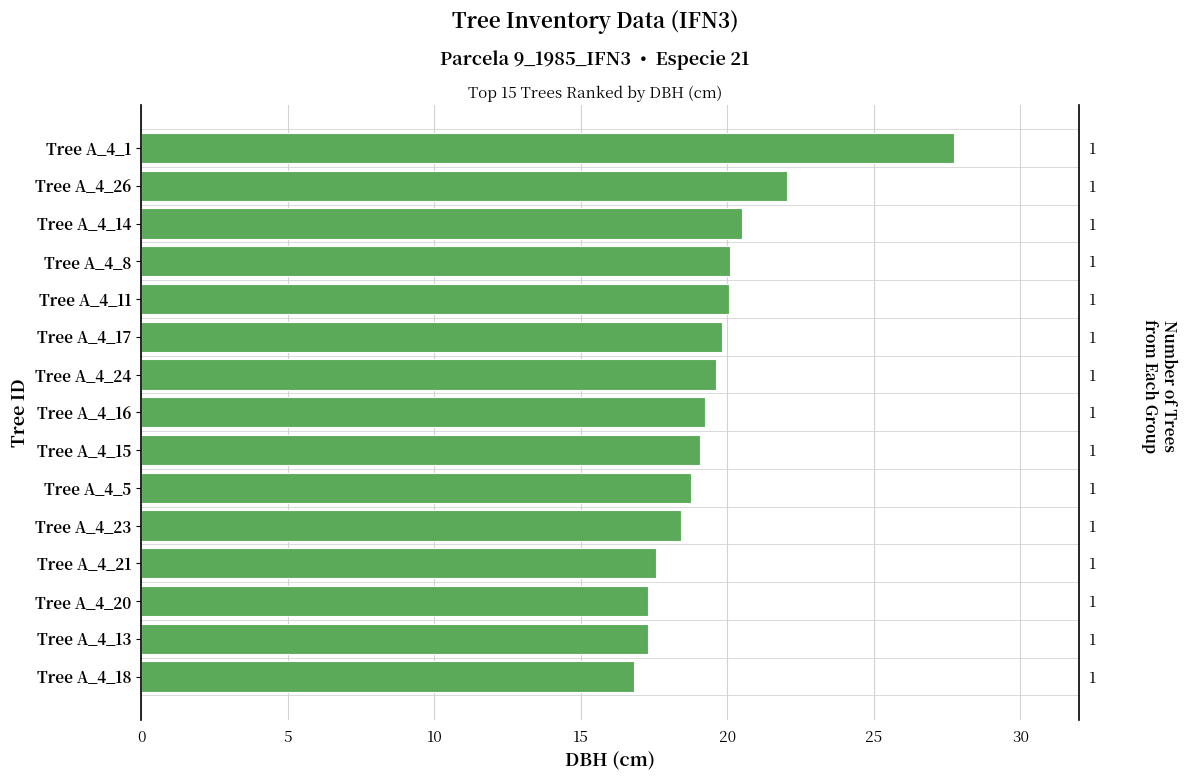

What is the value of the 10th bar from the left?

18.8